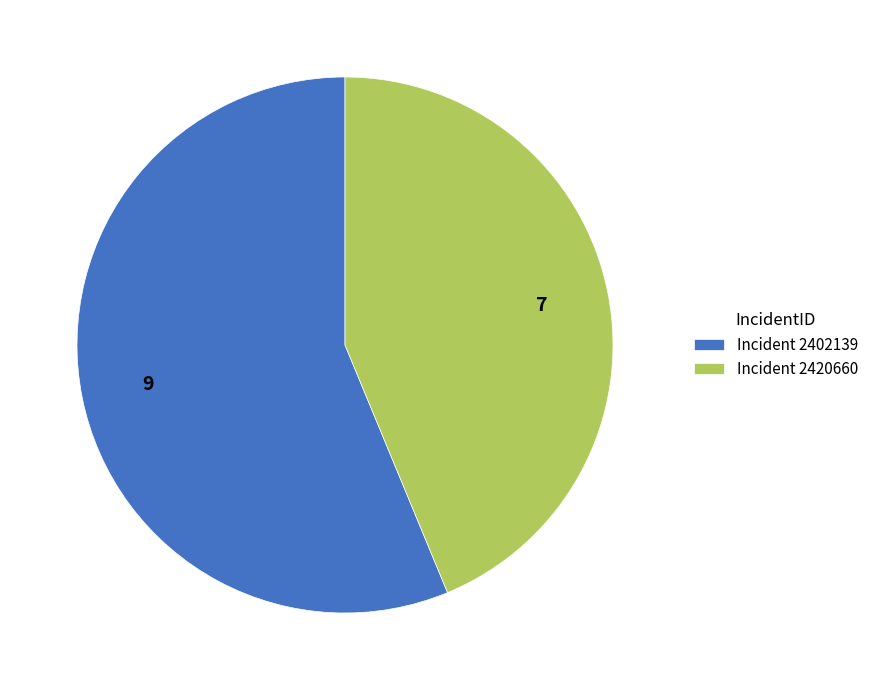

Count the number of slices in the pie.

2